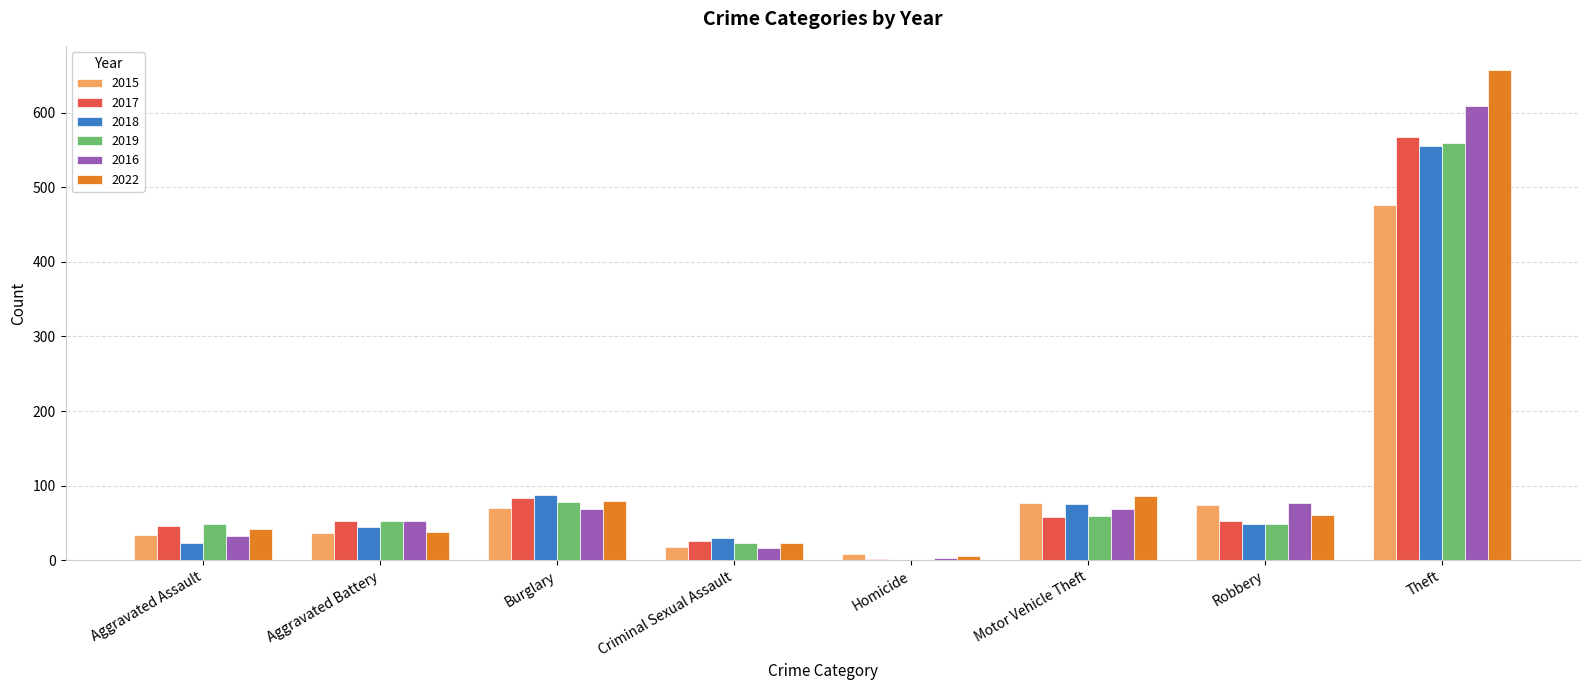

Is it true that 2018 equals 0 at Homicide?

True